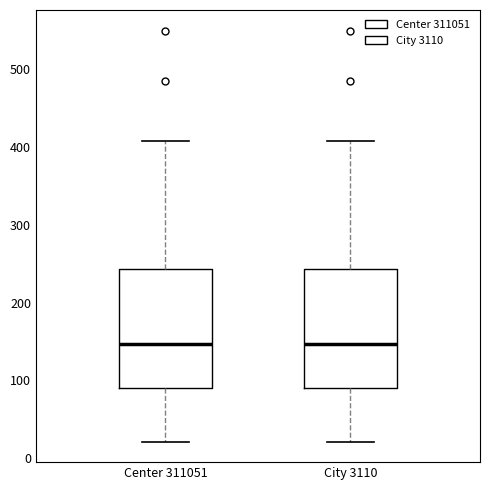

Where is the lower edge of the box for Center 311051 on the y-axis? The values are not printed on the chart, so give them approximately, as read against the axis.

90